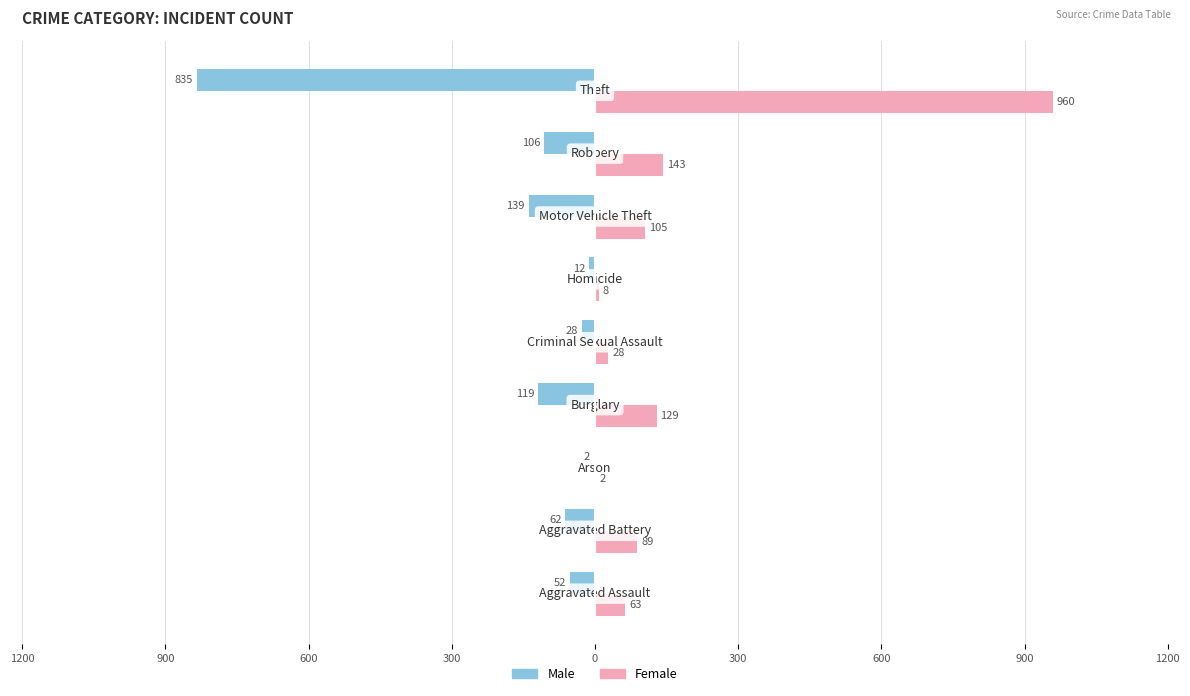

What are all the series names shown in the legend?

Male, Female